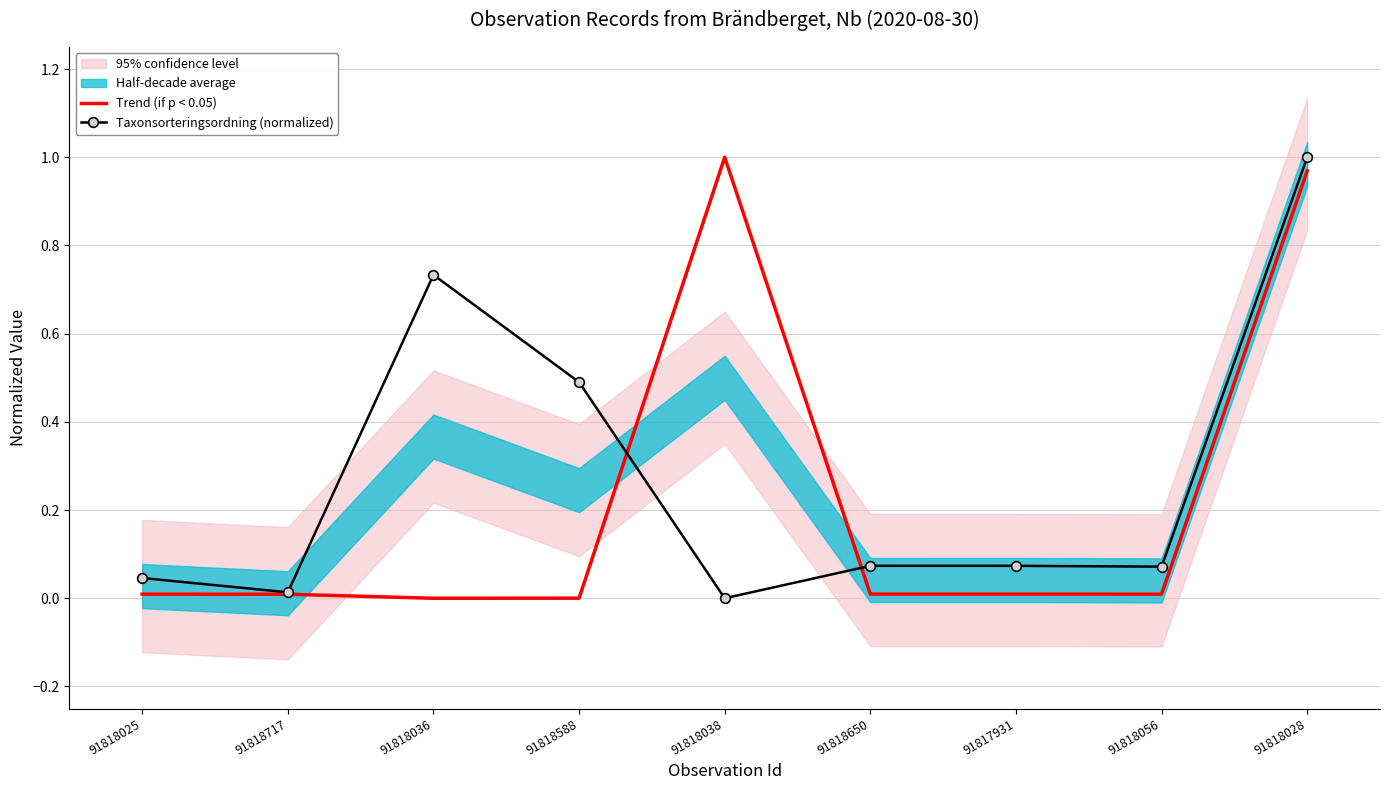

Which series has the largest total across all categories?

Taxonsorteringsordning (normalized)